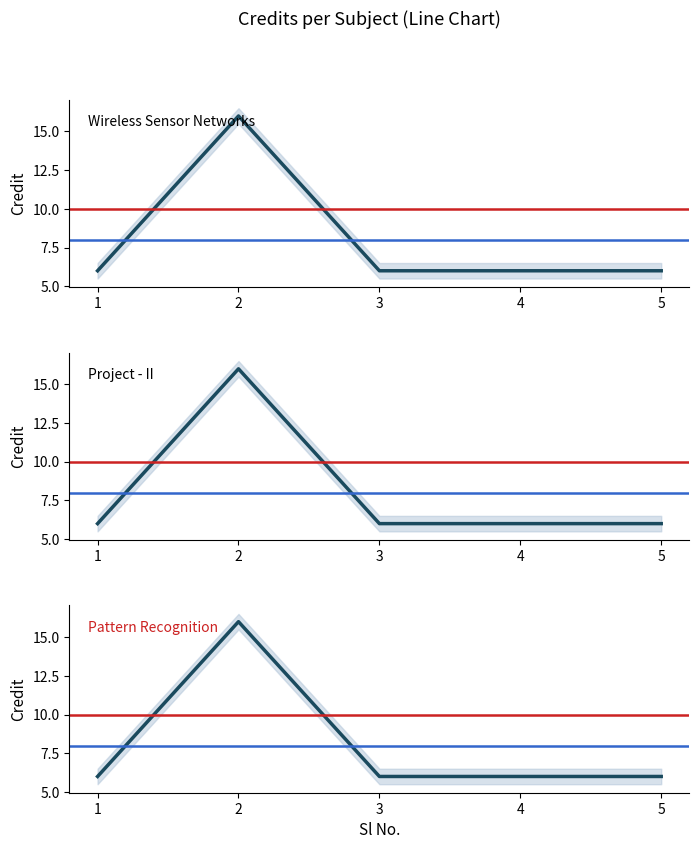

Approximately how many times larger is the value at 1 compared to 4?

1.0